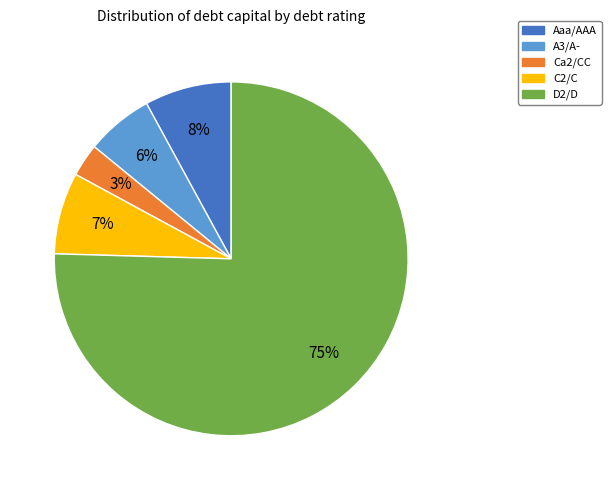

Does any single category account for the majority?

Yes